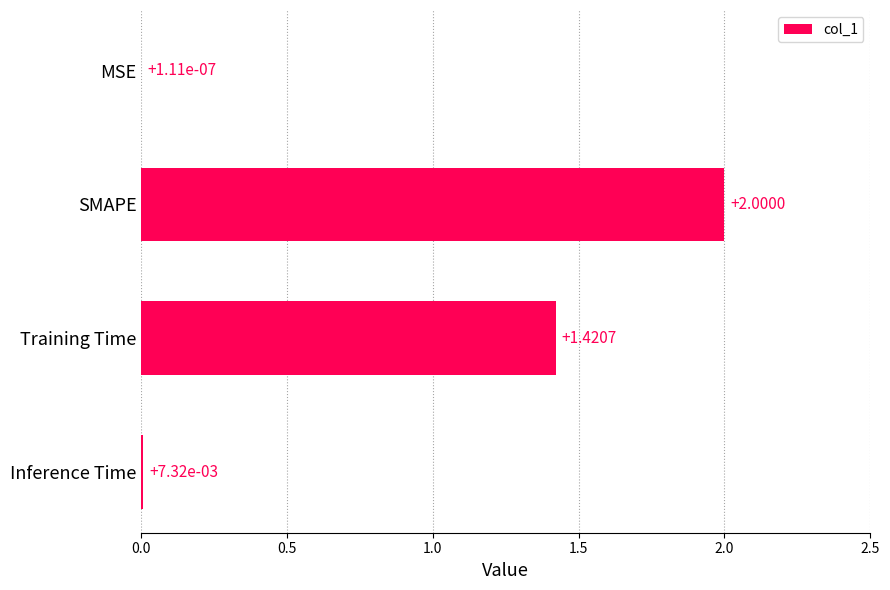

At which category does the chart reach its peak across all series?

SMAPE